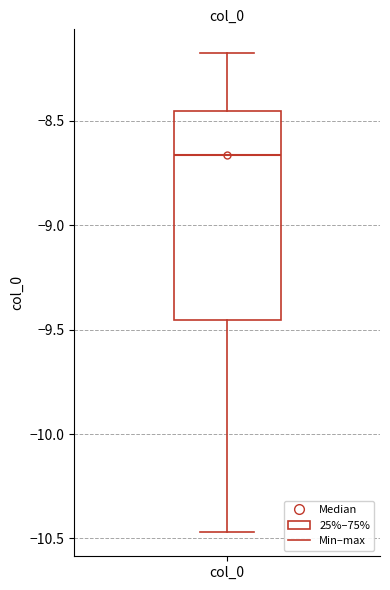

Read this box plot against the y-axis: the position of the median line, the range covered by the box, and the ends of both whiskers. The values are not printed on the chart, so give them approximately, as read against the axis.

median -8.65, box -9.45 to -8.45, whiskers -10.45 to -8.20